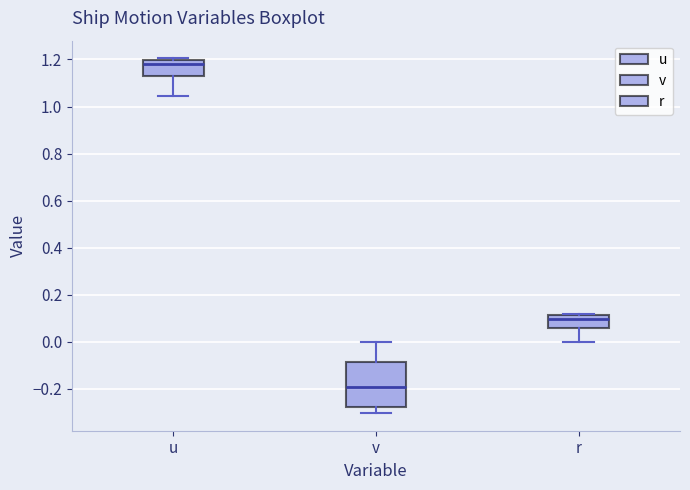

Which box's median line is the lowest?

v